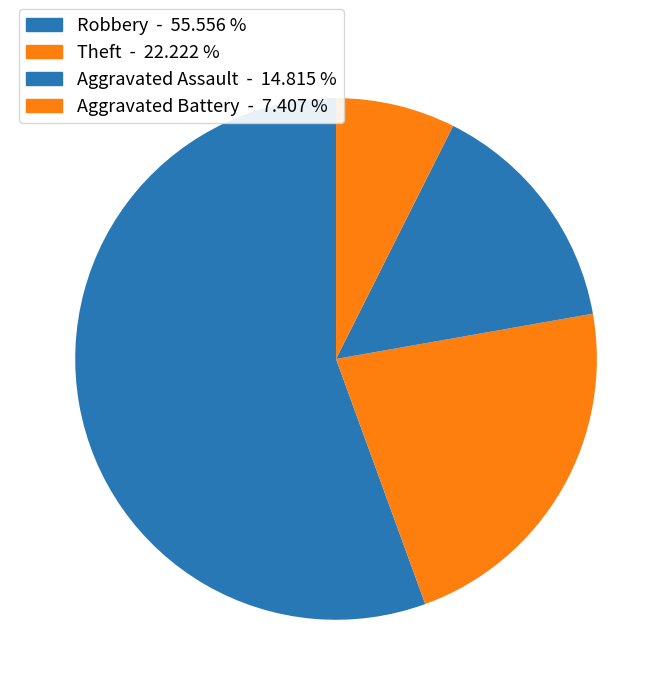

Is there any slice that represents more than half of the pie?

Yes